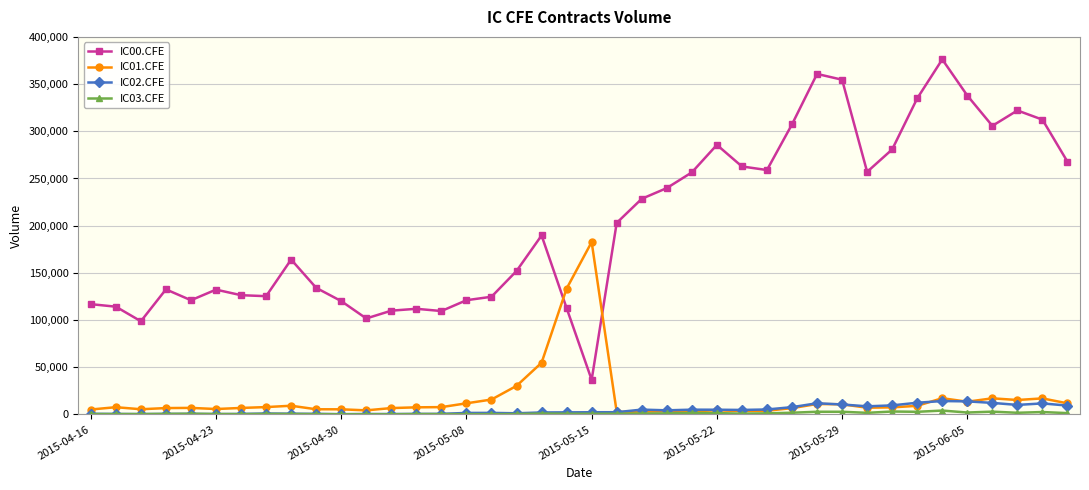

Which series has the largest range (max minus min)?

IC00.CFE